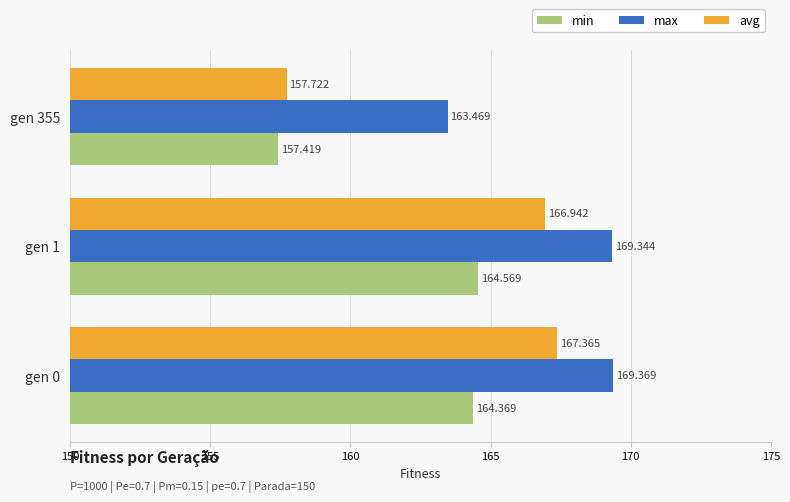

List the series in order of their overall mean, lowest first.

min, avg, max